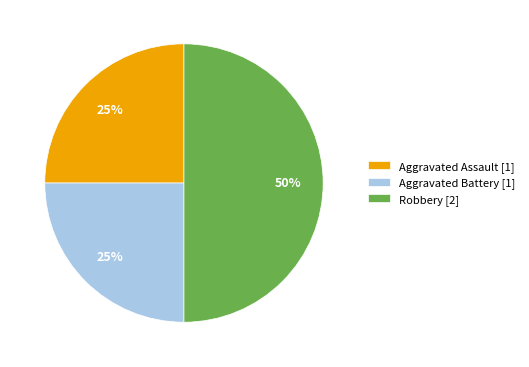

Which slice is the largest?

Robbery